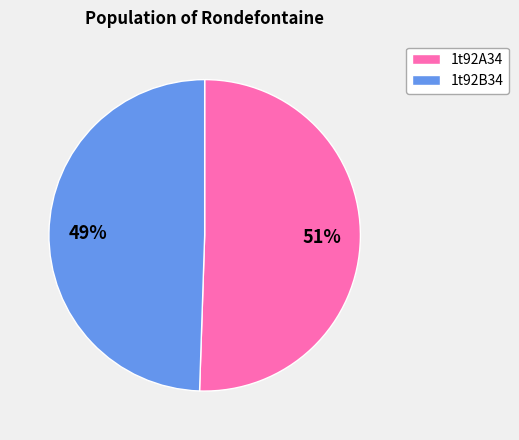

Which slice is the largest?

1t92A34